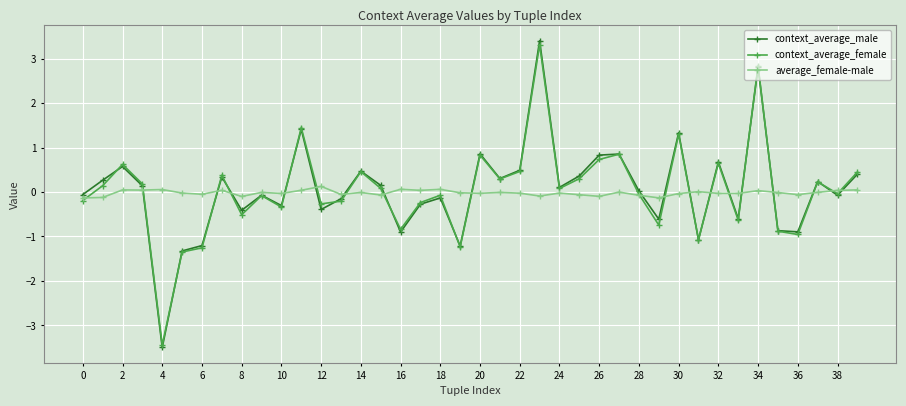

How many interior local valleys does the context_average_male series have?

13